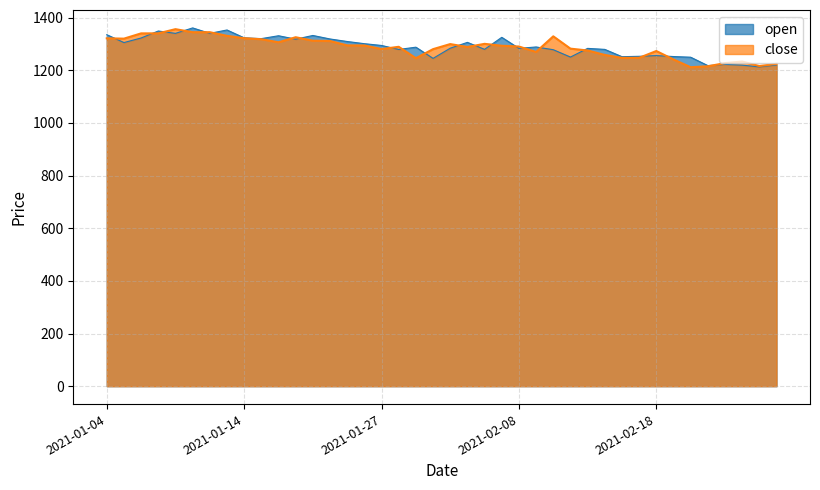

The open series shows 2300.7 at 2021-02-09. True or false?

False